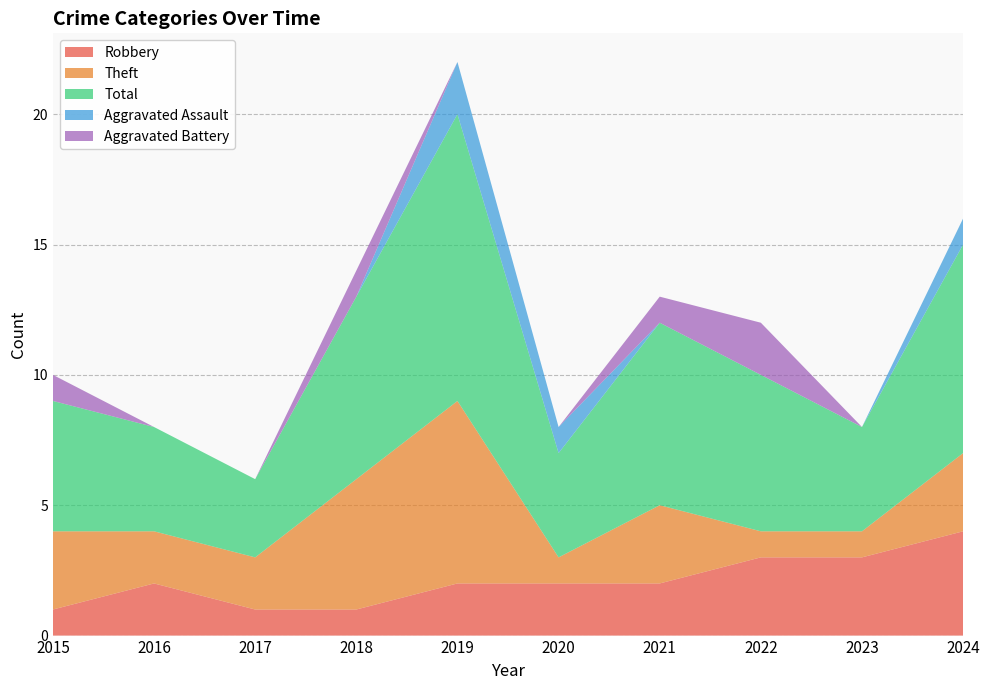

Reading left to right, what are all the values shown in this chart?

Robbery: 2015=1	2016=2	2017=1	2018=1	2019=2	2020=2	2021=2	2022=3	2023=3	2024=4
Theft: 2015=3	2016=2	2017=2	2018=5	2019=7	2020=1	2021=3	2022=1	2023=1	2024=3
Total: 2015=5	2016=4	2017=3	2018=7	2019=11	2020=4	2021=7	2022=6	2023=4	2024=8
Aggravated Assault: 2015=0	2016=0	2017=0	2018=0	2019=2	2020=1	2021=0	2022=0	2023=0	2024=1
Aggravated Battery: 2015=1	2016=0	2017=0	2018=1	2019=0	2020=0	2021=1	2022=2	2023=0	2024=0